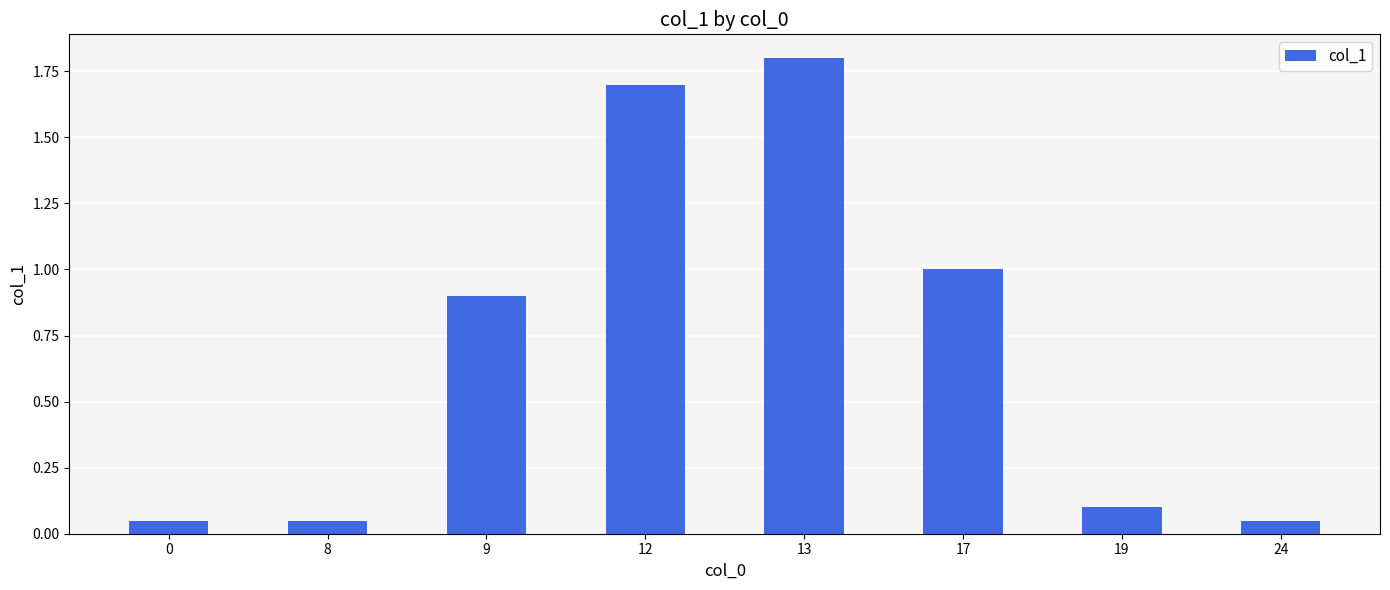

What is the maximum value shown in the chart?

1.8